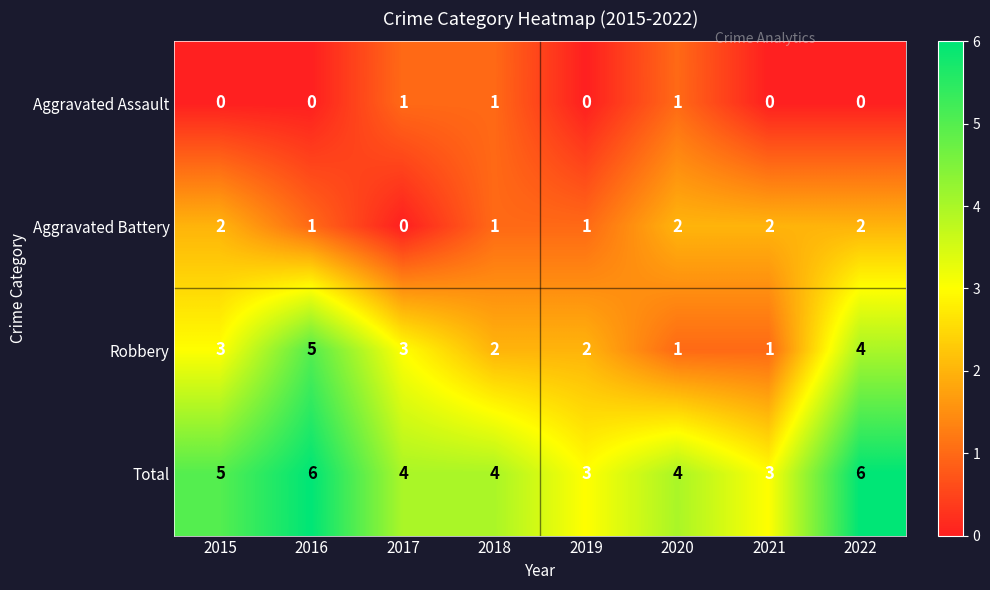

Which series has the largest total across all categories?

Total